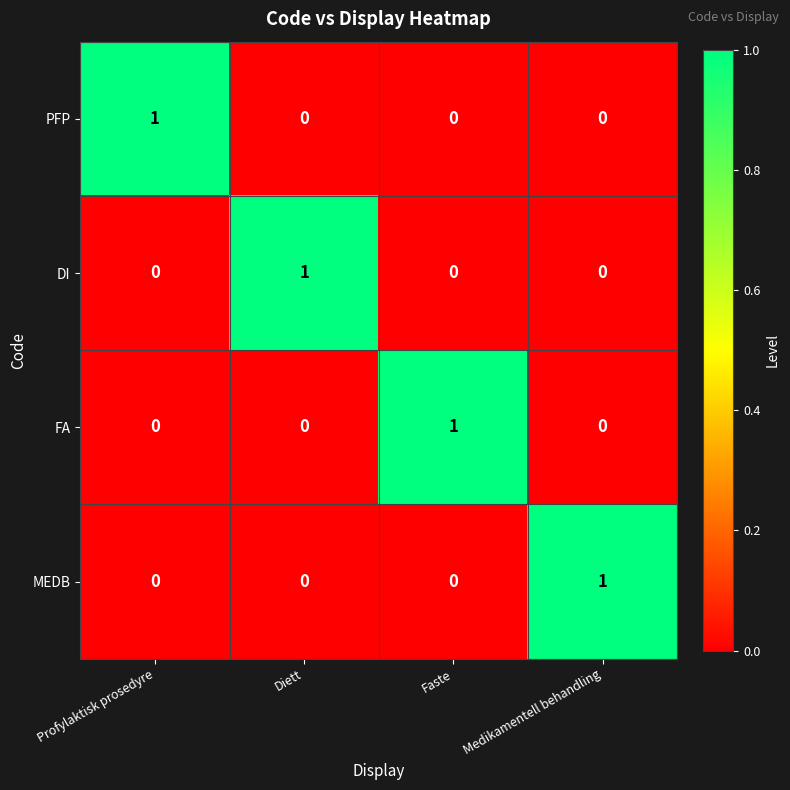

The value of PFP at Profylaktisk prosedyre is 2. True or false?

False